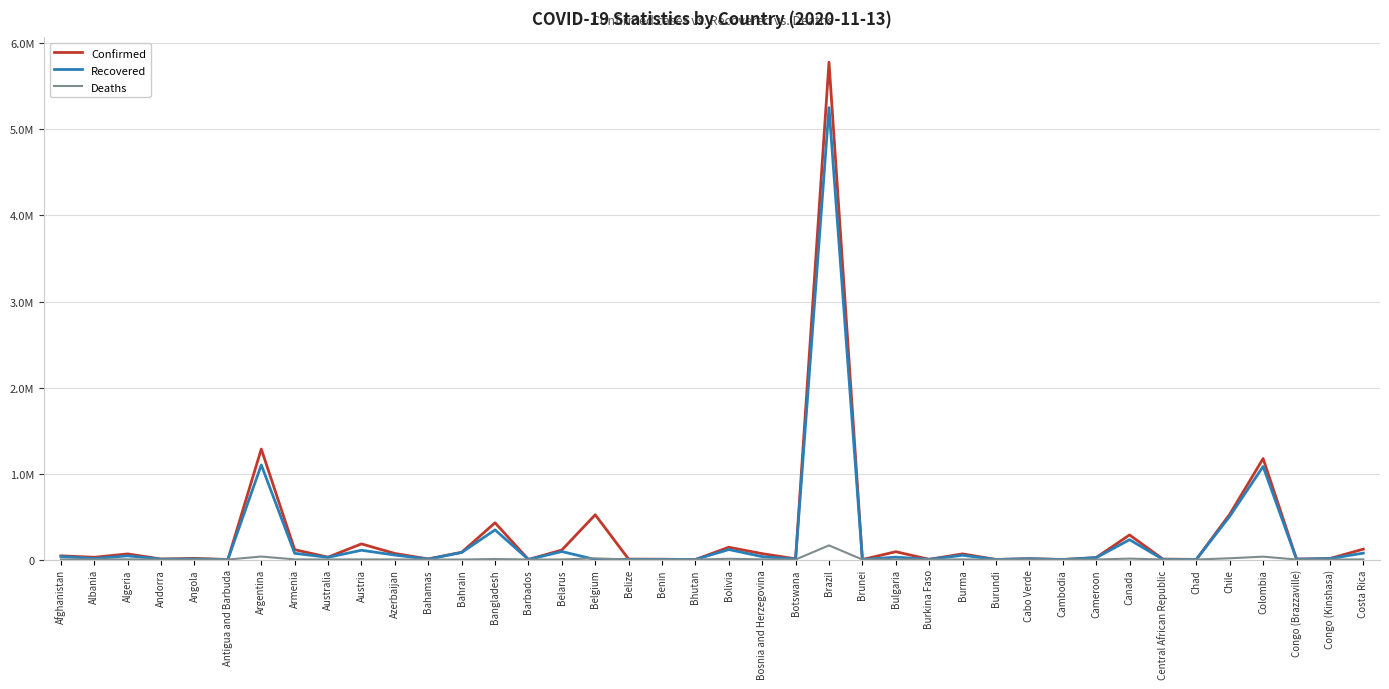

List the series in order of their overall mean, lowest first.

Deaths, Recovered, Confirmed